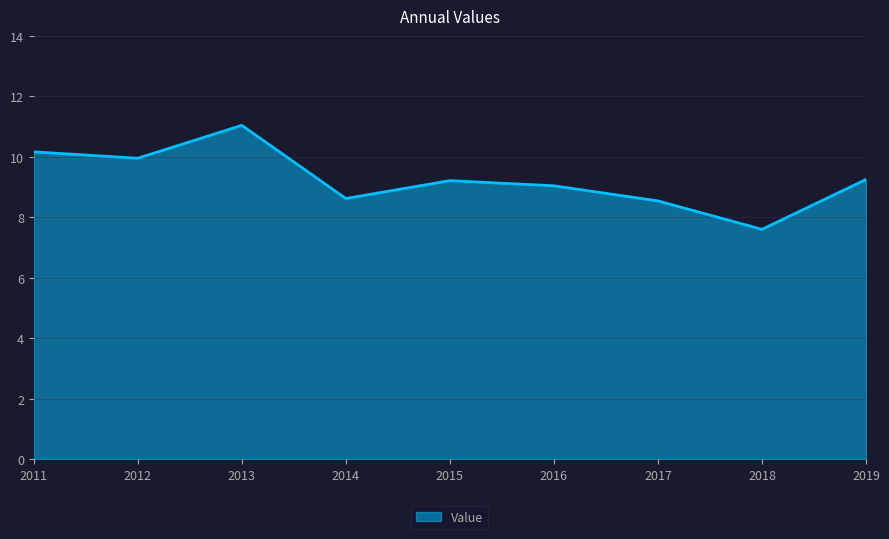

What is the difference between the values at 2018 and 2019?

1.7